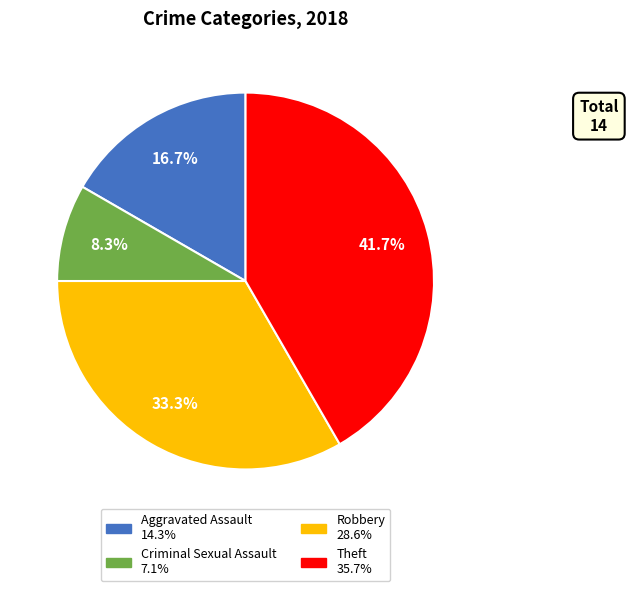

Which category has the smallest portion of the pie?

Criminal Sexual Assault